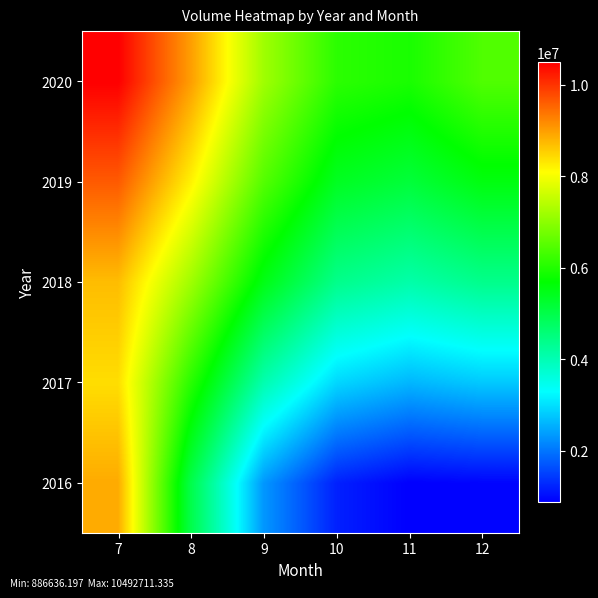

Which category has the highest value across all series?

7